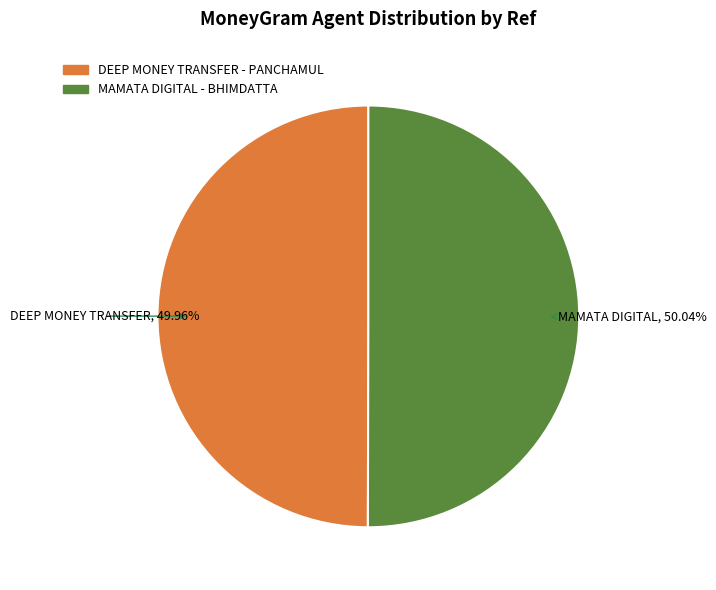

To the nearest percent, what percentage of the pie is MAMATA DIGITAL - BHIMDATTA?

50%